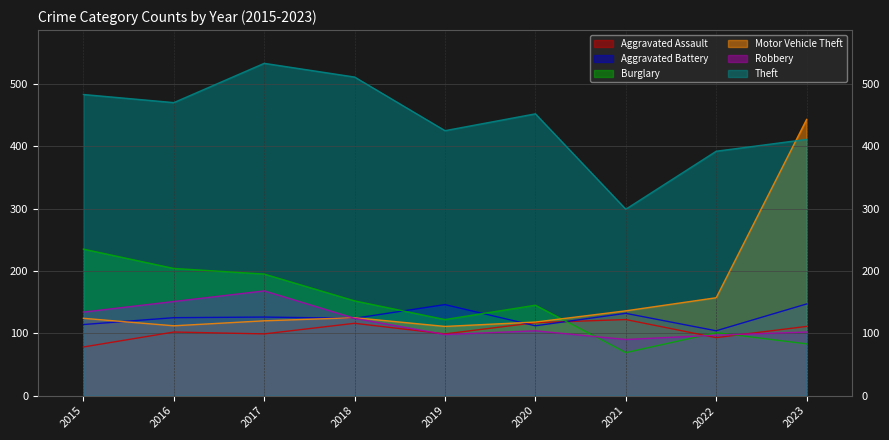

How many lines are shown in the chart?

6